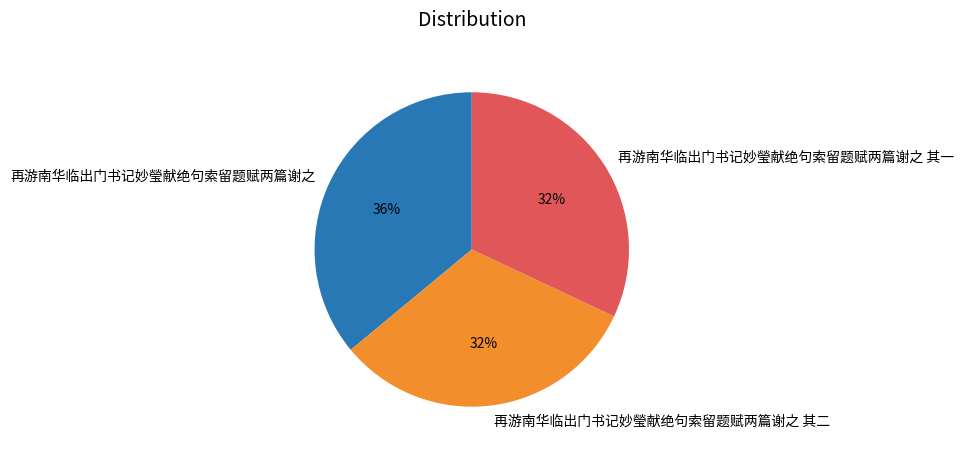

Is it true that 再游南华临出门书记妙瑩献绝句索留题赋两篇谢之 is 36% of the pie?

True